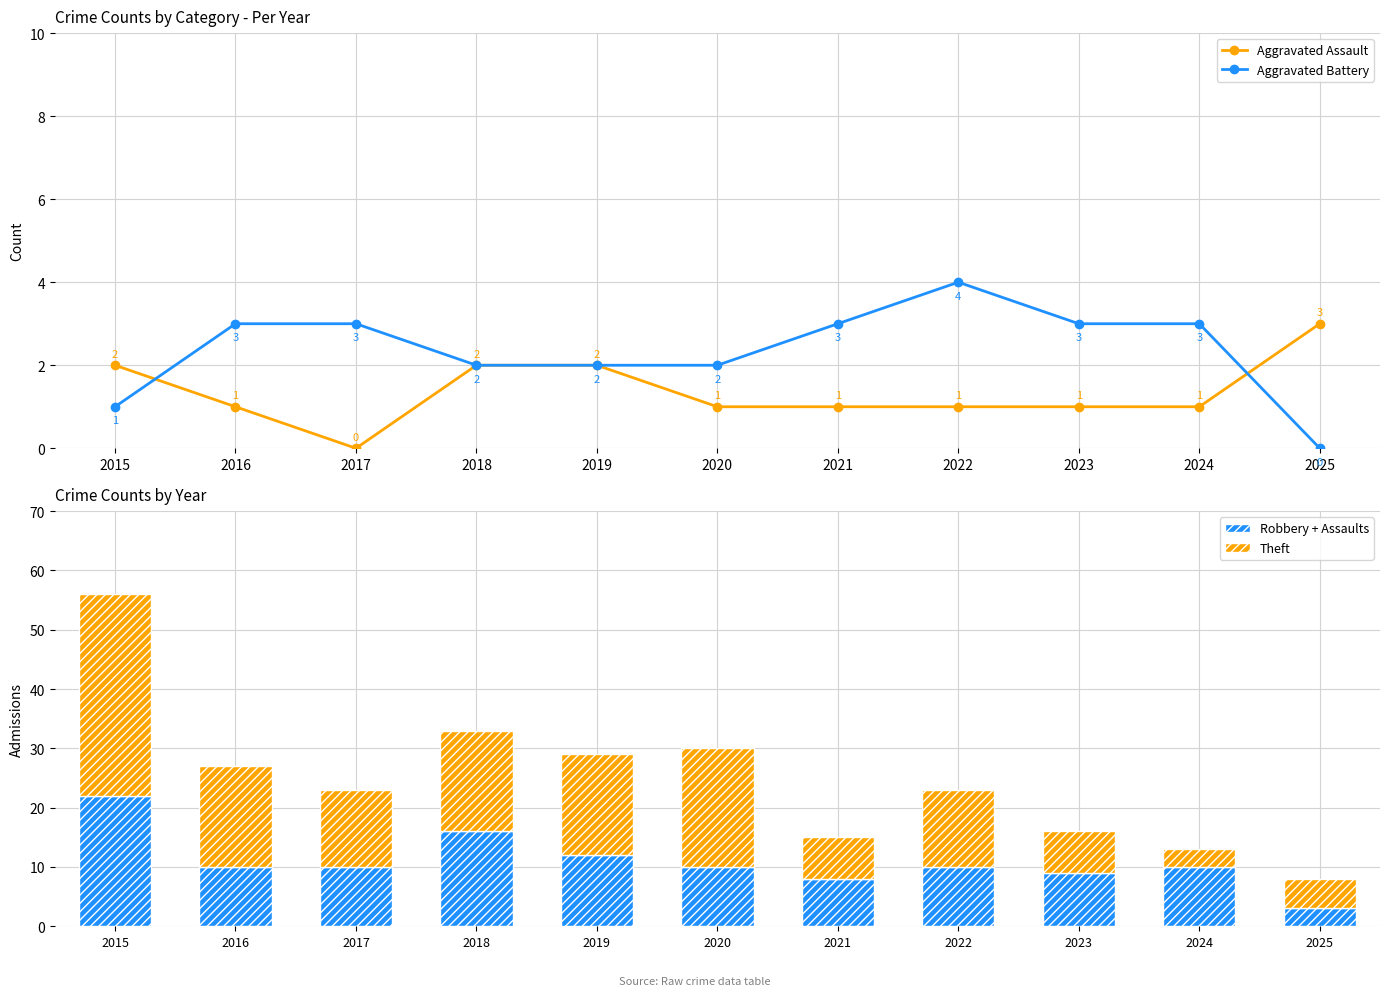

At which category is the sum across all series the highest?

2015